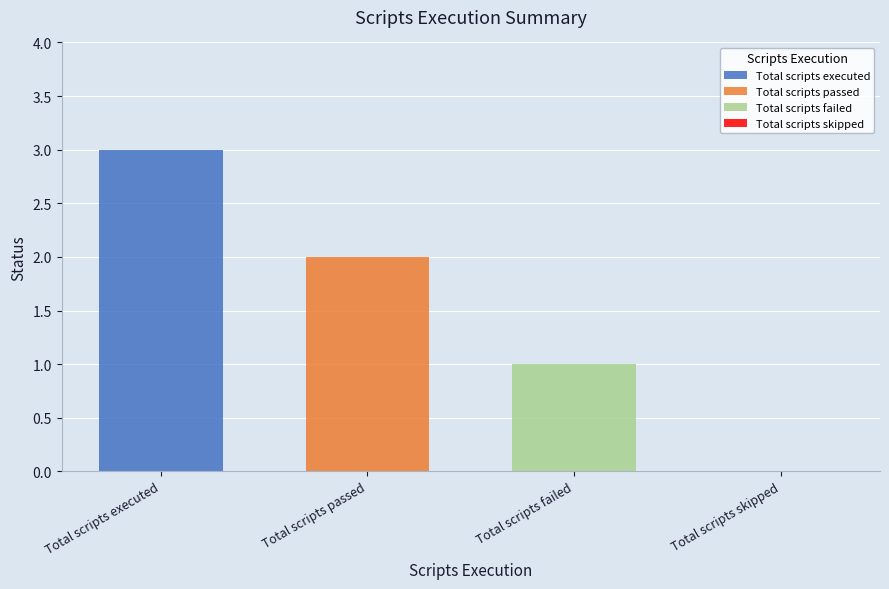

Which series has the widest spread of values?

Total scripts executed